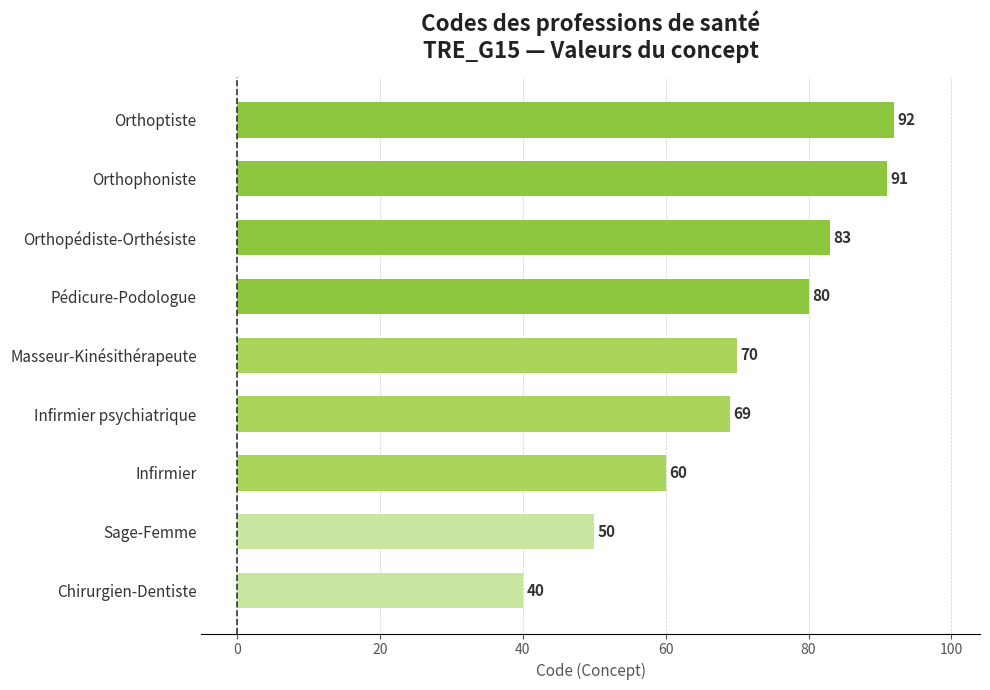

What is the change in value from Pédicure-Podologue to Orthopédiste-Orthésiste?

+3